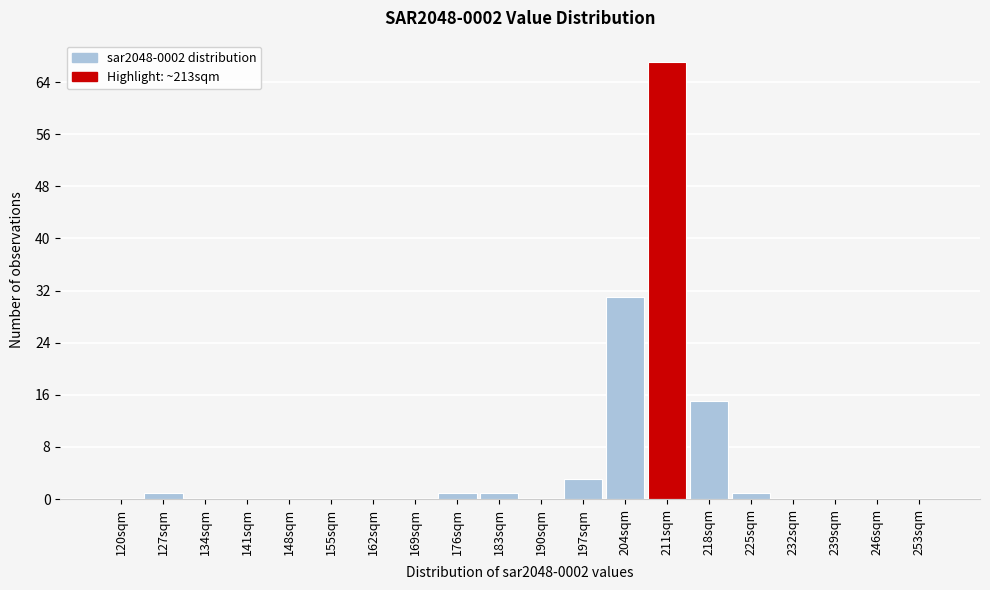

Reading right to left, extract all data points from this chart.

253sqm=0	246sqm=0	239sqm=0	232sqm=0	225sqm=1	218sqm=15	211sqm=67	204sqm=31	197sqm=3	190sqm=0	183sqm=1	176sqm=1	169sqm=0	162sqm=0	155sqm=0	148sqm=0	141sqm=0	134sqm=0	127sqm=1	120sqm=0